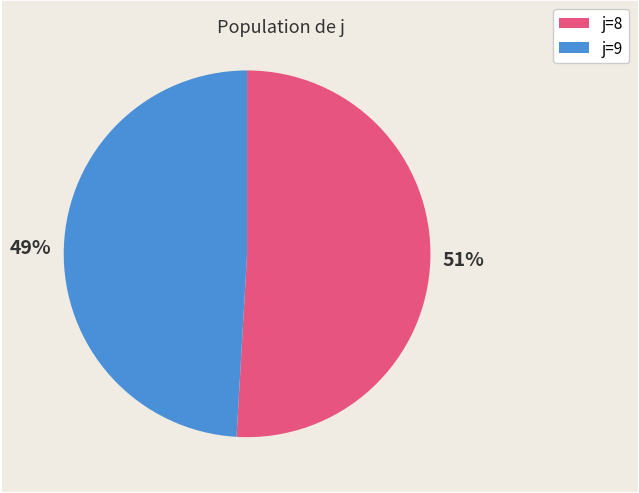

Between j=9 and j=8, which is larger?

j=8